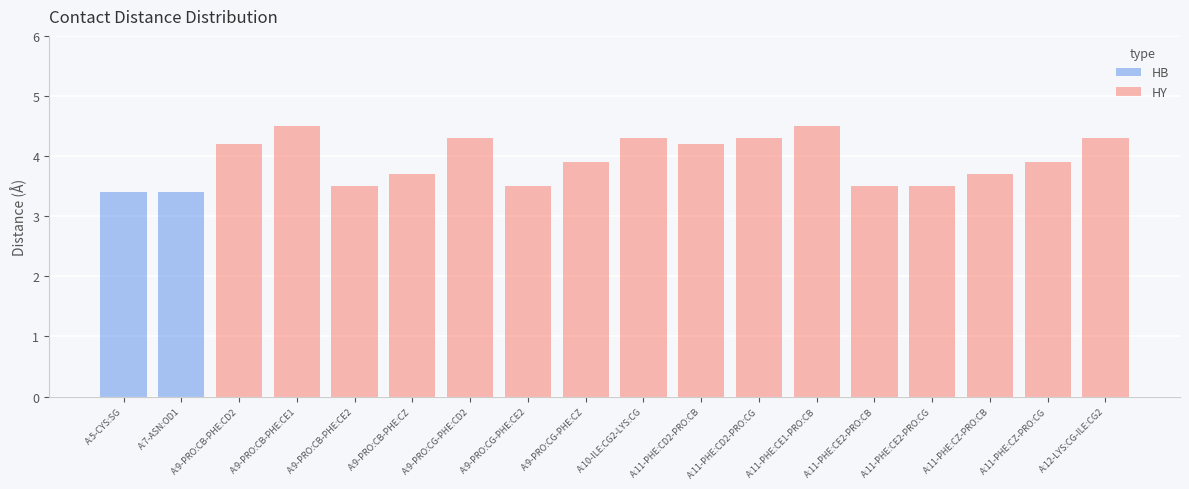

Reading right to left, extract all data points from this chart.

HB: 0.0	0.0	0.0	0.0	0.0	0.0	0.0	0.0	0.0	0.0	0.0	0.0	0.0	0.0	0.0	0.0	3.4	3.4
HY: 4.3	3.9	3.7	3.5	3.5	4.5	4.3	4.2	4.3	3.9	3.5	4.3	3.7	3.5	4.5	4.2	0.0	0.0